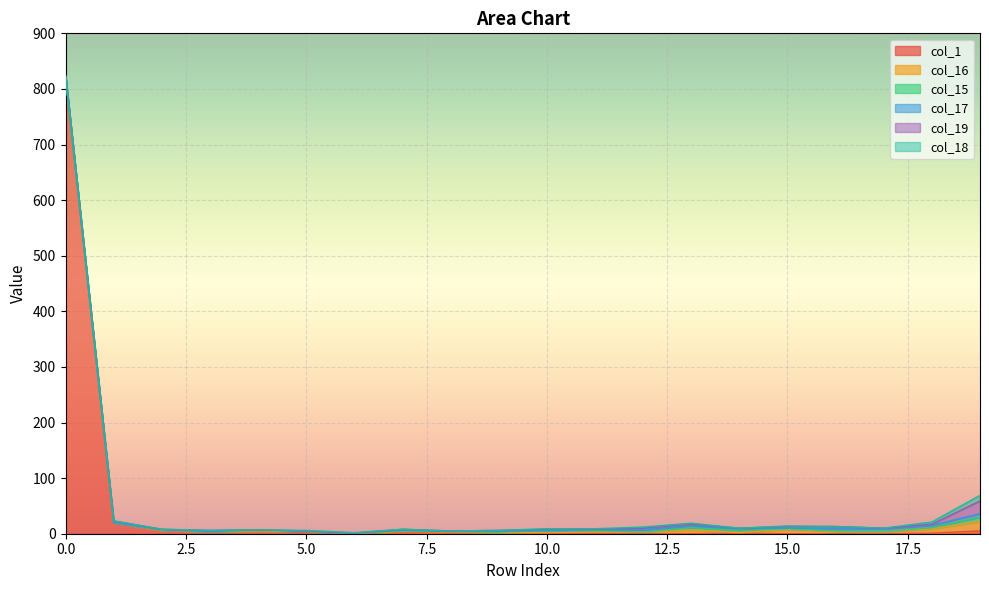

List the labels in order of col_1 value, largest first.

0, 1, 2, 4, 19, 3, 5, 7, 9, 6, 8, 10, 11, 14, 18, 12, 13, 15, 16, 17